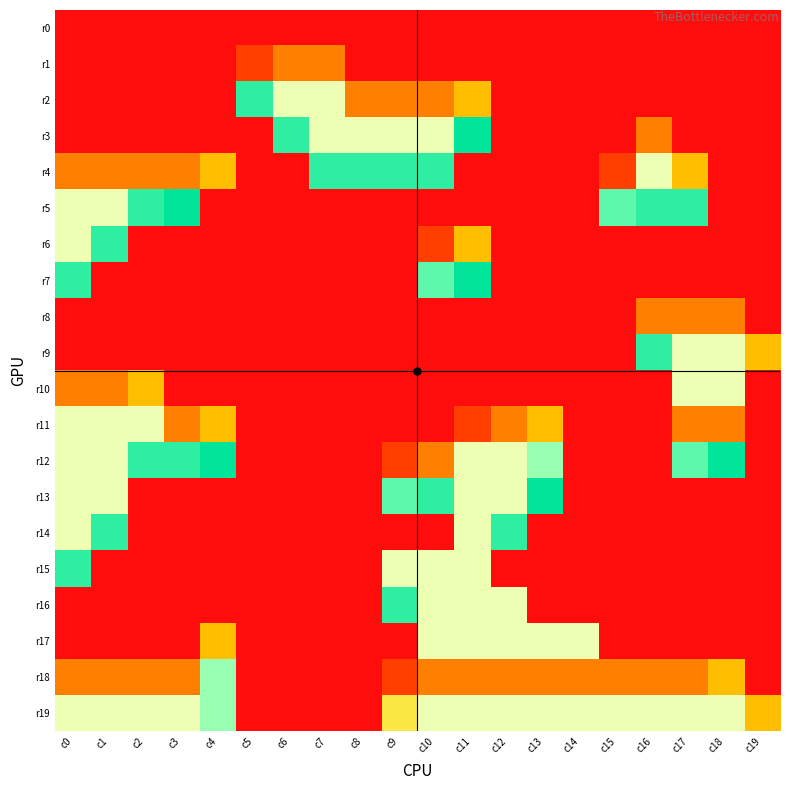

What is the spread (max minus min) of values at c5?

8